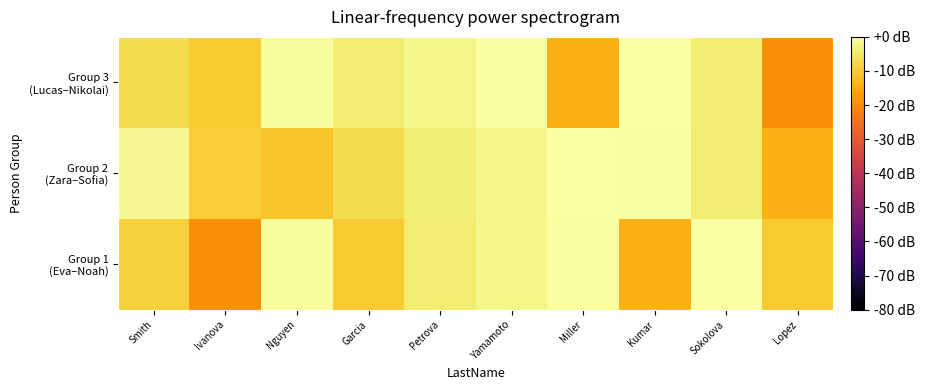

Count the number of data series in this chart.

3